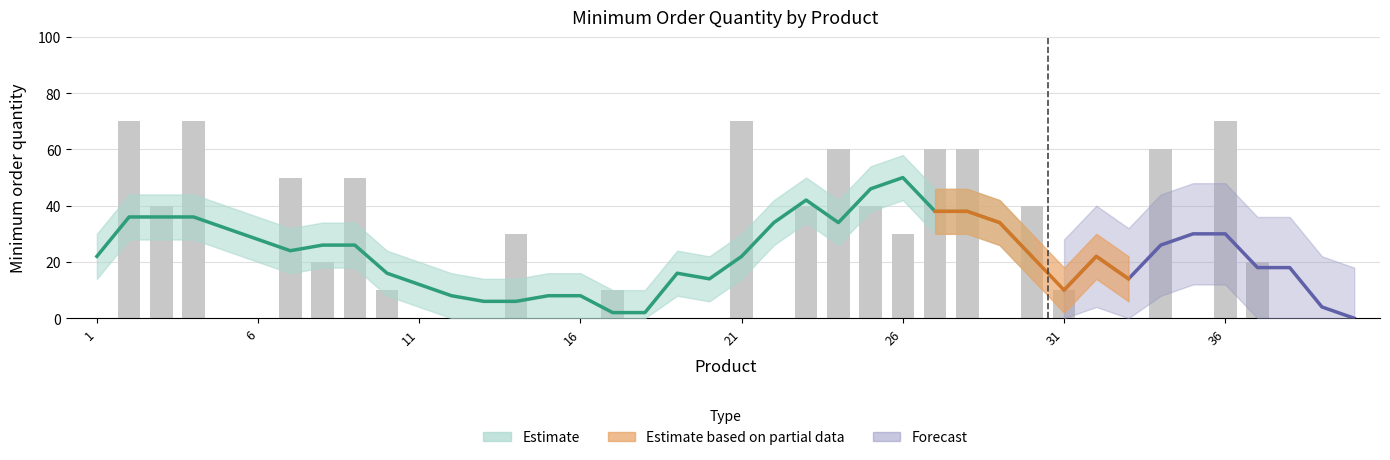

Does the chart contain any negative values?

No